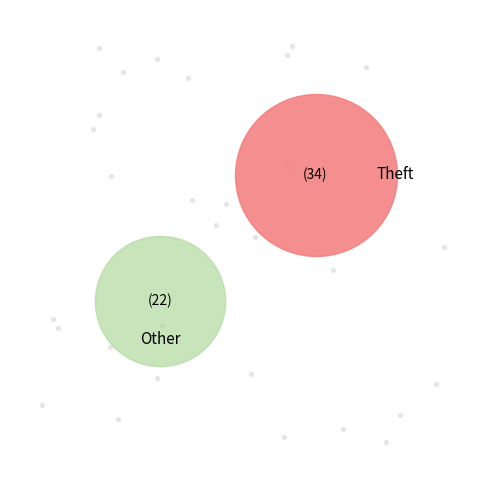

Which category has the biggest portion of the pie?

Theft